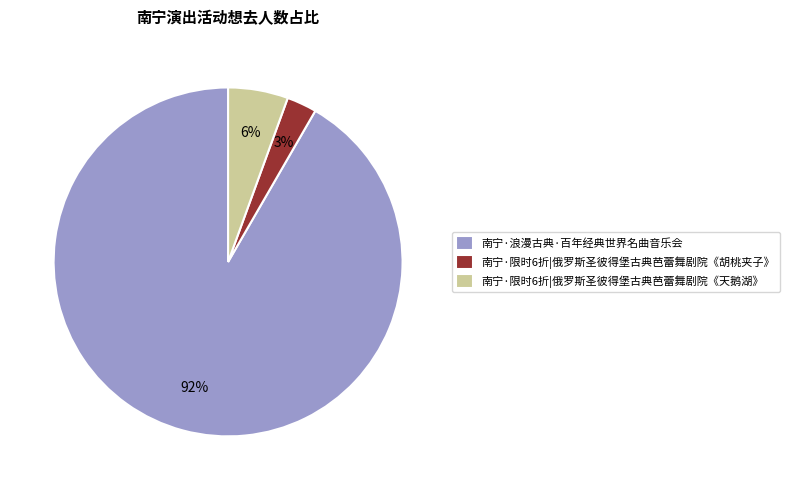

To the nearest percent, what is the average slice percentage?

33%